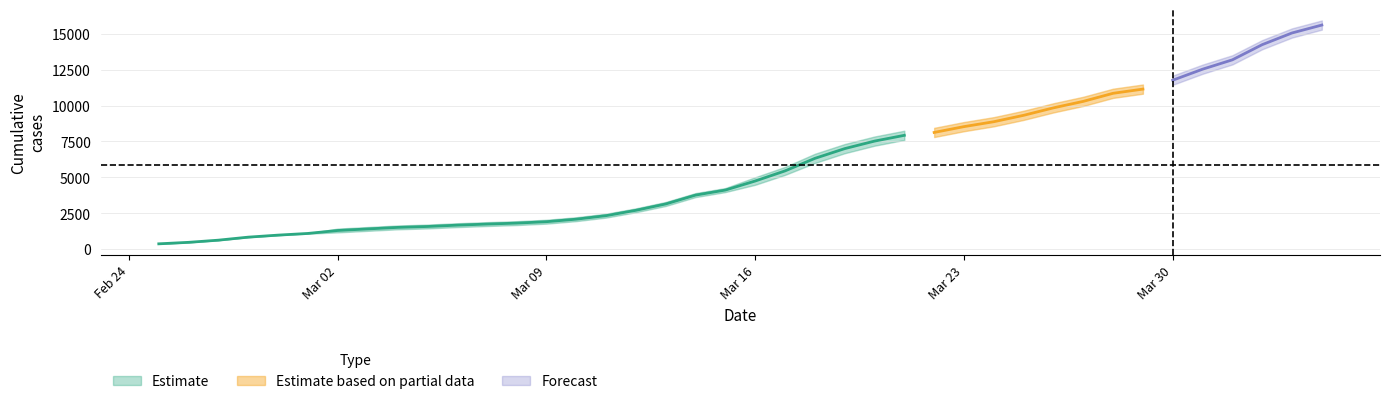

Reading left to right, extract all data points from this chart.

CH: 375	479	630	840	981	1113	1436	1544	1652	1715	1809	1885	1952	2051	2226	2472	2845	3291	3908	4259	5012	5731	6644	7323	7847	8249	8449	8855	9196	9642	10162	10613	11175	11467	12086	12852	13505	14561	15375	15926
GE: 375	479	630	840	981	1083	1171	1278	1384	1447	1538	1614	1681	1780	1955	2201	2574	3010	3627	3978	4485	5174	6002	6681	7205	7607	7807	8213	8554	9000	9520	9971	10533	10825	11444	12210	12863	13919	14733	15284